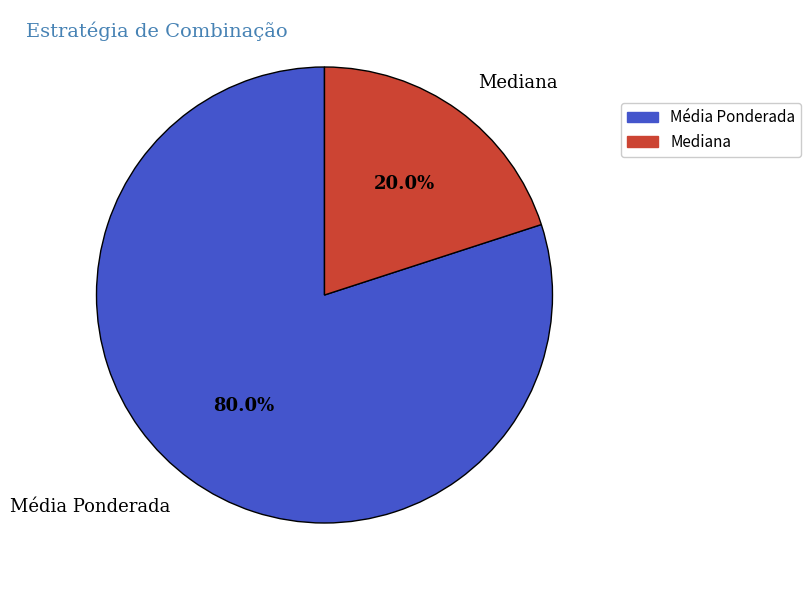

True or false: Média Ponderada accounts for 43% of the total.

False